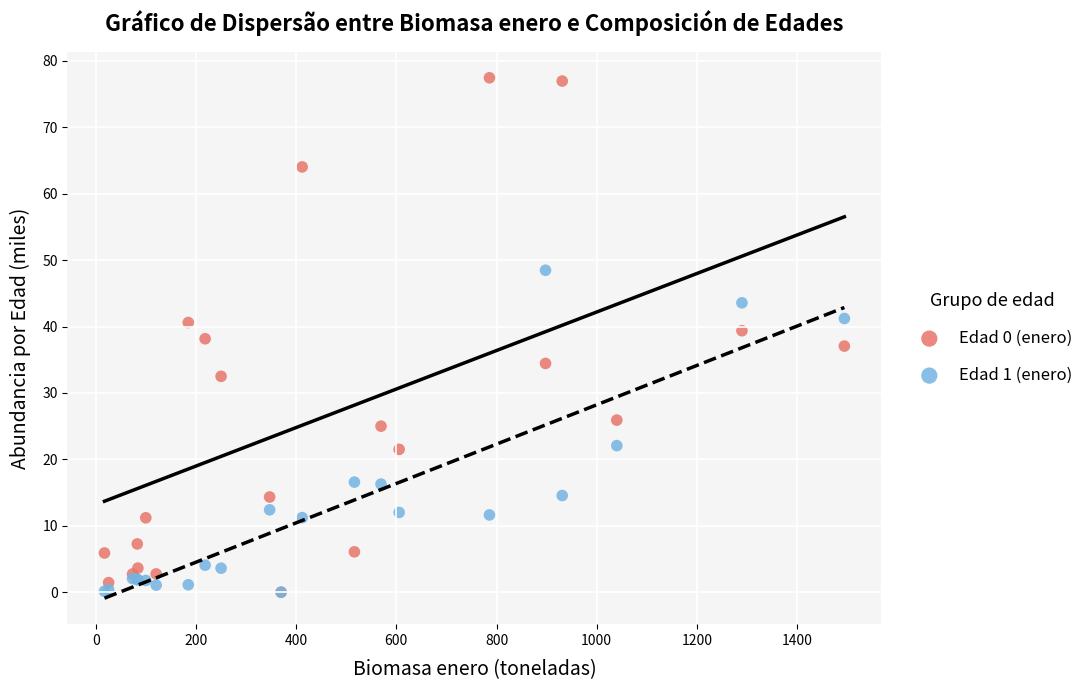

Which series contains the highest Y value?

Edad 0 (enero)